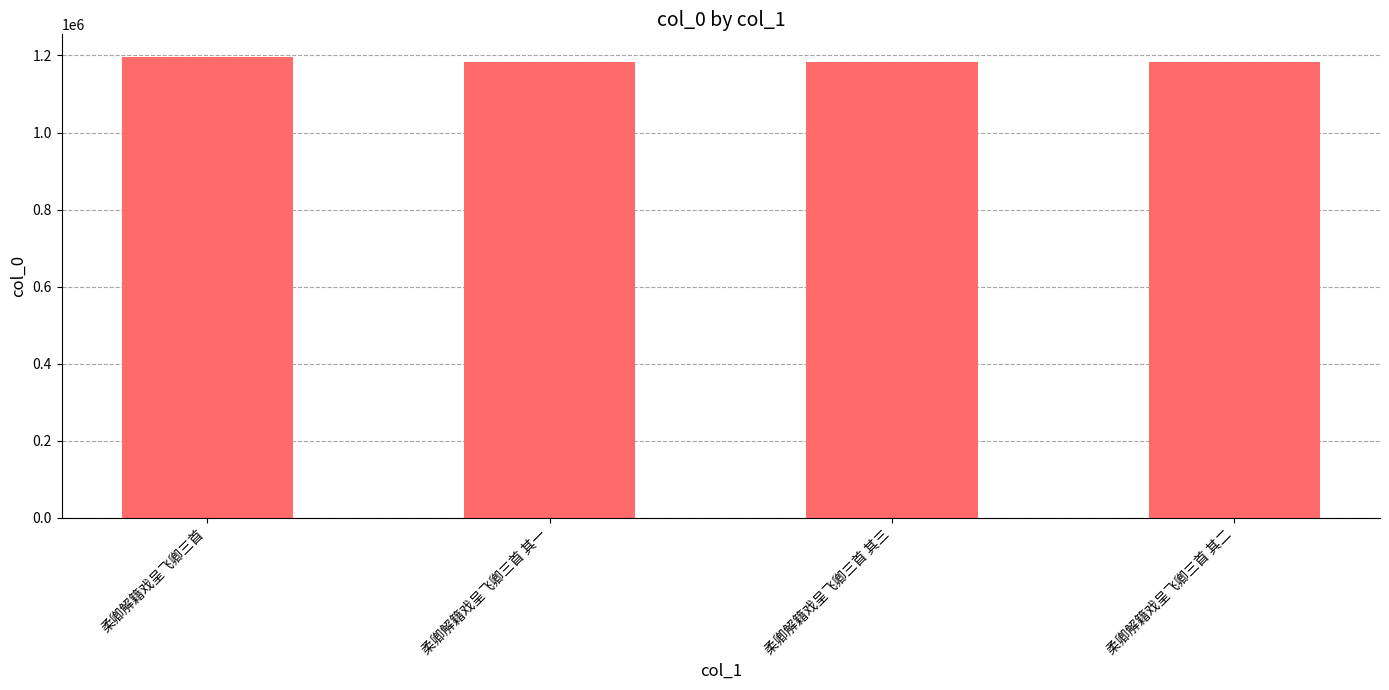

What is the ratio of the value at 柔卿解籍戏呈飞卿三首 to the value at 柔卿解籍戏呈飞卿三首 其二?

1.0